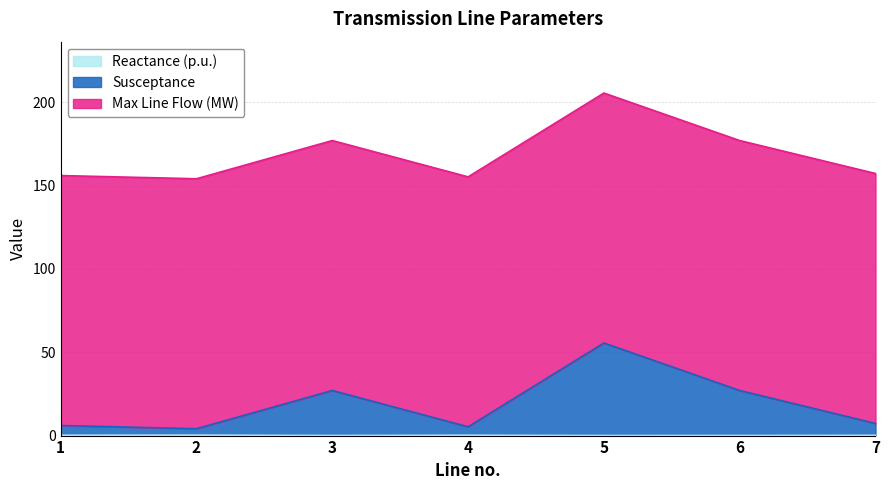

Which has a higher value, 5 or 1?

1